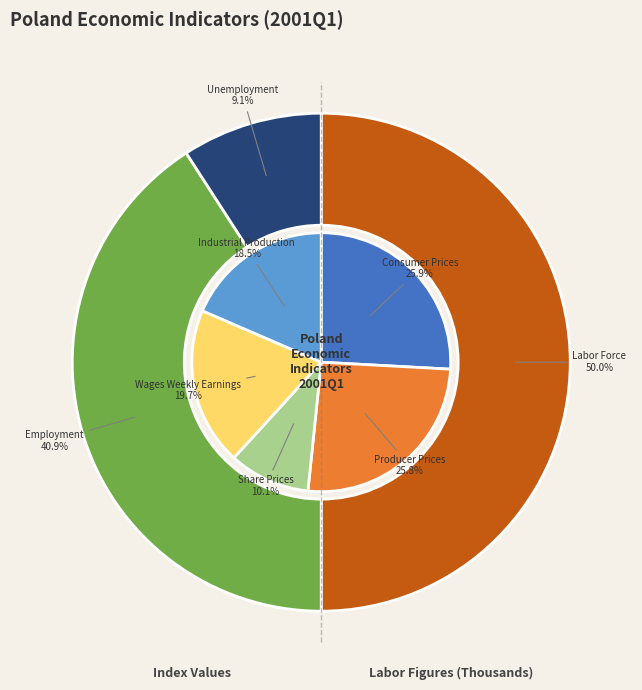

How many slices are in this pie chart?

8